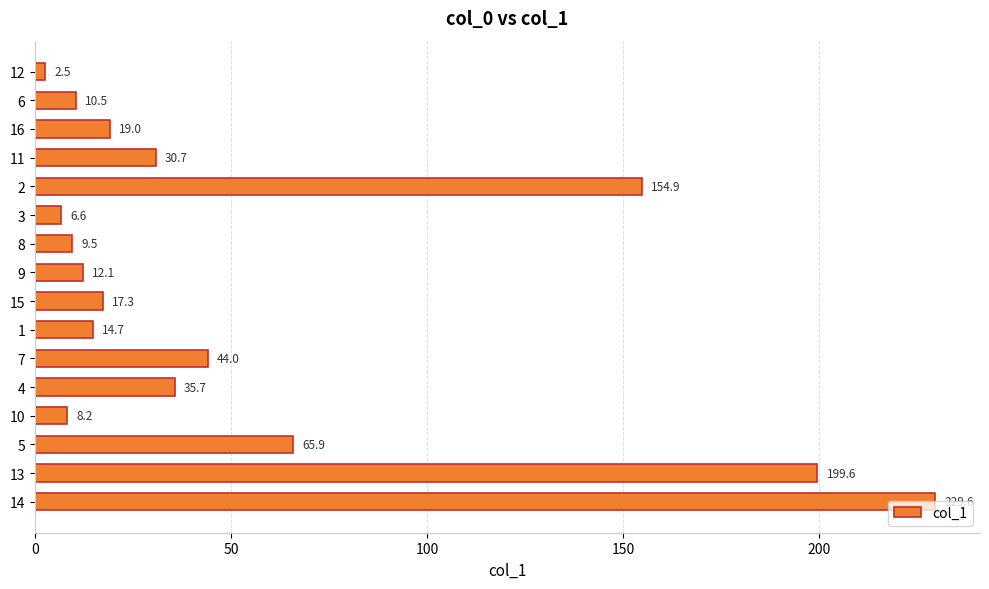

Which category has the highest value across all series?

14